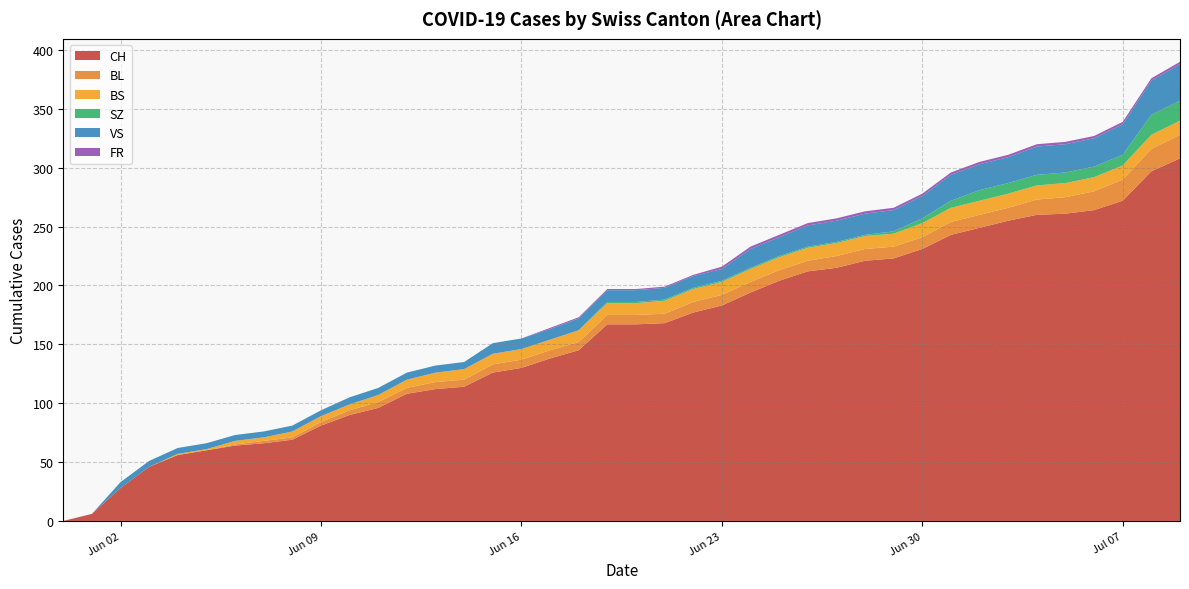

Reading left to right, what are all the values shown in this chart?

CH: 2020-05-31=0	2020-06-01=6	2020-06-02=28	2020-06-03=46	2020-06-04=56	2020-06-05=60	2020-06-06=64	2020-06-07=66	2020-06-08=69	2020-06-09=81	2020-06-10=90	2020-06-11=96	2020-06-12=108	2020-06-13=112	2020-06-14=114	2020-06-15=126	2020-06-16=130	2020-06-17=138	2020-06-18=145	2020-06-19=167	2020-06-20=167	2020-06-21=168	2020-06-22=177	2020-06-23=183	2020-06-24=194	2020-06-25=204	2020-06-26=212	2020-06-27=215	2020-06-28=221	2020-06-29=223	2020-06-30=231	2020-07-01=243	2020-07-02=249	2020-07-03=255	2020-07-04=260	2020-07-05=261	2020-07-06=264	2020-07-07=272	2020-07-08=297	2020-07-09=308
BL: 2020-05-31=0	2020-06-01=0	2020-06-02=0	2020-06-03=0	2020-06-04=0	2020-06-05=0	2020-06-06=1	2020-06-07=2	2020-06-08=2	2020-06-09=3	2020-06-10=4	2020-06-11=5	2020-06-12=5	2020-06-13=6	2020-06-14=6	2020-06-15=7	2020-06-16=7	2020-06-17=7	2020-06-18=7	2020-06-19=8	2020-06-20=8	2020-06-21=8	2020-06-22=9	2020-06-23=9	2020-06-24=9	2020-06-25=9	2020-06-26=9	2020-06-27=10	2020-06-28=10	2020-06-29=10	2020-06-30=10	2020-07-01=11	2020-07-02=11	2020-07-03=11	2020-07-04=13	2020-07-05=14	2020-07-06=16	2020-07-07=18	2020-07-08=19	2020-07-09=20
BS: 2020-05-31=0	2020-06-01=0	2020-06-02=0	2020-06-03=0	2020-06-04=1	2020-06-05=1	2020-06-06=3	2020-06-07=3	2020-06-08=5	2020-06-09=5	2020-06-10=5	2020-06-11=6	2020-06-12=7	2020-06-13=8	2020-06-14=9	2020-06-15=9	2020-06-16=9	2020-06-17=9	2020-06-18=10	2020-06-19=10	2020-06-20=10	2020-06-21=11	2020-06-22=11	2020-06-23=11	2020-06-24=11	2020-06-25=11	2020-06-26=11	2020-06-27=11	2020-06-28=11	2020-06-29=11	2020-06-30=12	2020-07-01=12	2020-07-02=12	2020-07-03=12	2020-07-04=12	2020-07-05=12	2020-07-06=12	2020-07-07=12	2020-07-08=12	2020-07-09=12
SZ: 2020-05-31=0	2020-06-01=0	2020-06-02=0	2020-06-03=0	2020-06-04=0	2020-06-05=0	2020-06-06=0	2020-06-07=0	2020-06-08=0	2020-06-09=0	2020-06-10=0	2020-06-11=0	2020-06-12=0	2020-06-13=0	2020-06-14=0	2020-06-15=0	2020-06-16=0	2020-06-17=0	2020-06-18=0	2020-06-19=1	2020-06-20=1	2020-06-21=1	2020-06-22=1	2020-06-23=1	2020-06-24=1	2020-06-25=1	2020-06-26=1	2020-06-27=1	2020-06-28=1	2020-06-29=2	2020-06-30=4	2020-07-01=6	2020-07-02=9	2020-07-03=9	2020-07-04=9	2020-07-05=9	2020-07-06=9	2020-07-07=9	2020-07-08=17	2020-07-09=17
VS: 2020-05-31=0	2020-06-01=0	2020-06-02=5	2020-06-03=5	2020-06-04=5	2020-06-05=5	2020-06-06=5	2020-06-07=5	2020-06-08=5	2020-06-09=5	2020-06-10=6	2020-06-11=6	2020-06-12=6	2020-06-13=6	2020-06-14=6	2020-06-15=9	2020-06-16=9	2020-06-17=9	2020-06-18=10	2020-06-19=10	2020-06-20=10	2020-06-21=10	2020-06-22=10	2020-06-23=10	2020-06-24=16	2020-06-25=16	2020-06-26=18	2020-06-27=18	2020-06-28=18	2020-06-29=18	2020-06-30=19	2020-07-01=22	2020-07-02=22	2020-07-03=22	2020-07-04=24	2020-07-05=24	2020-07-06=24	2020-07-07=26	2020-07-08=29	2020-07-09=31
FR: 2020-05-31=0	2020-06-01=0	2020-06-02=0	2020-06-03=0	2020-06-04=0	2020-06-05=0	2020-06-06=0	2020-06-07=0	2020-06-08=0	2020-06-09=0	2020-06-10=0	2020-06-11=0	2020-06-12=0	2020-06-13=0	2020-06-14=0	2020-06-15=0	2020-06-16=0	2020-06-17=1	2020-06-18=1	2020-06-19=1	2020-06-20=1	2020-06-21=1	2020-06-22=1	2020-06-23=2	2020-06-24=2	2020-06-25=2	2020-06-26=2	2020-06-27=2	2020-06-28=2	2020-06-29=2	2020-06-30=2	2020-07-01=2	2020-07-02=2	2020-07-03=2	2020-07-04=2	2020-07-05=2	2020-07-06=2	2020-07-07=2	2020-07-08=2	2020-07-09=2